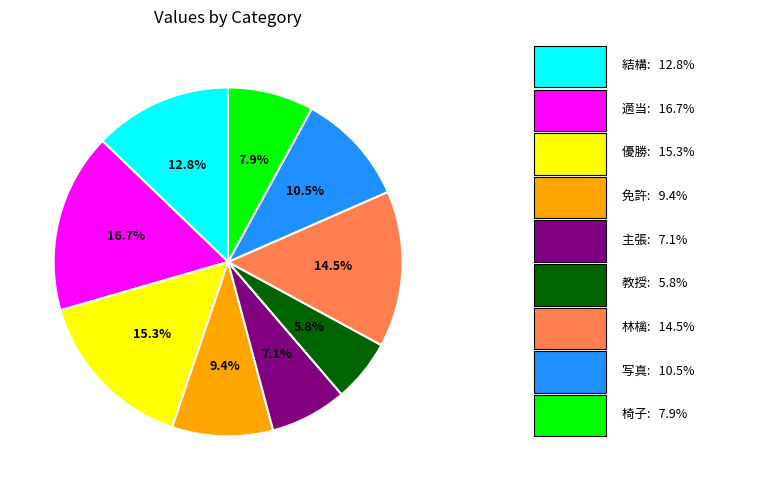

Is there a majority slice in this chart?

No